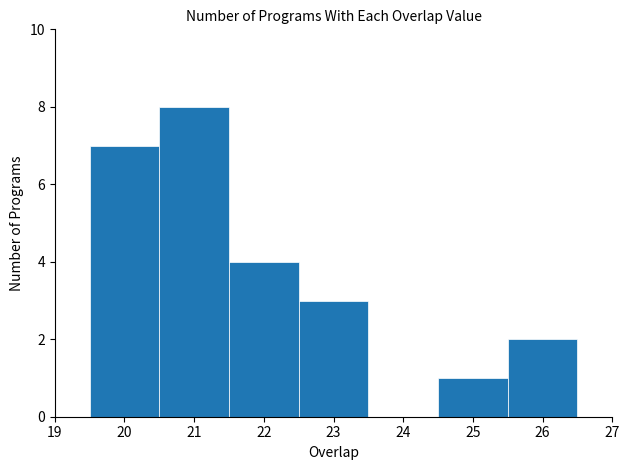

Which range on the x-axis has the tallest bar?

20.5 to 21.5